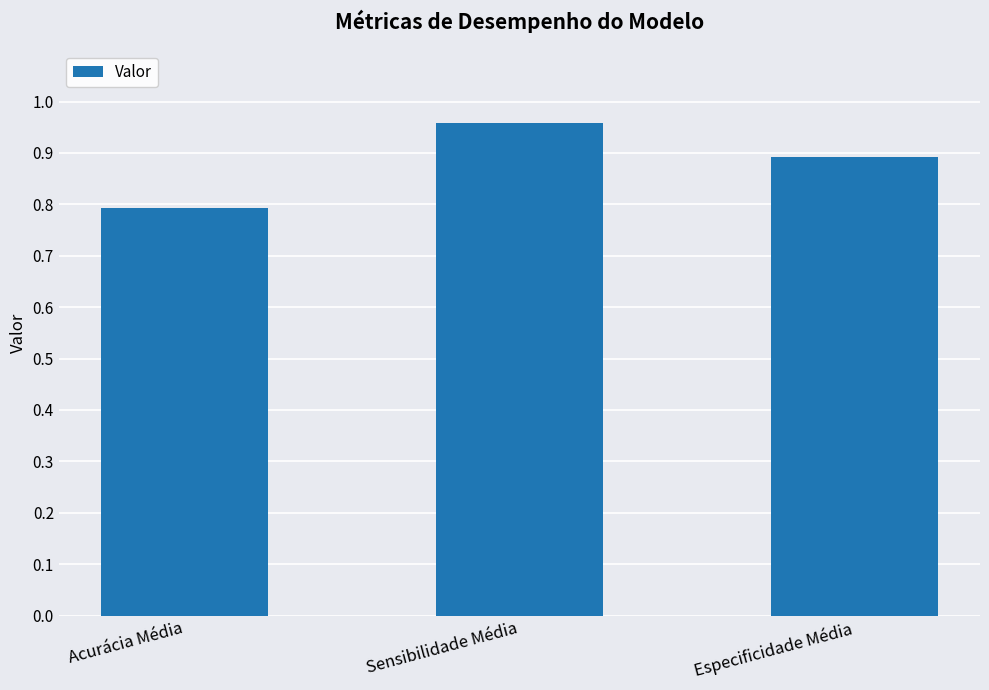

True or false: the data shows 0.9 at Especificidade Média.

True